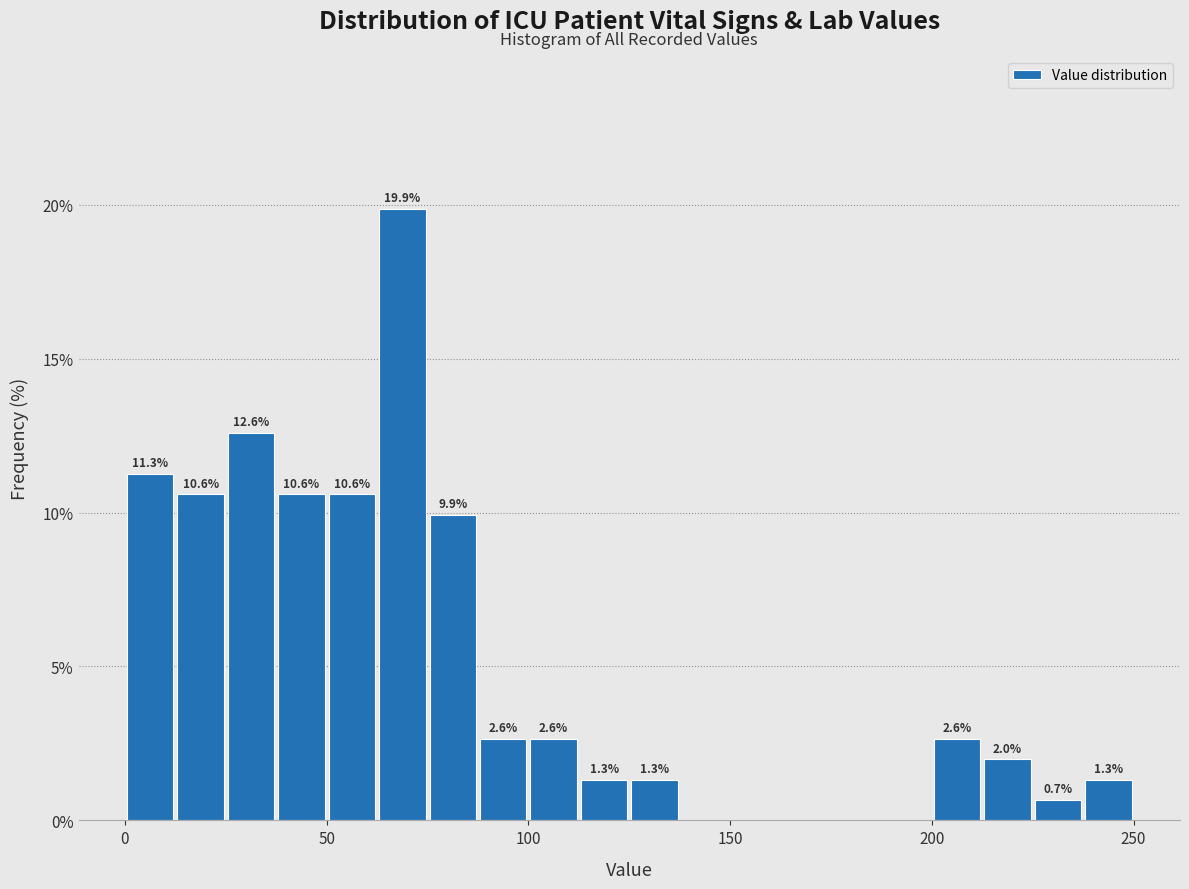

Around what value on the x-axis is the tallest bar? Give the approximate position of its centre, as read against the axis.

70